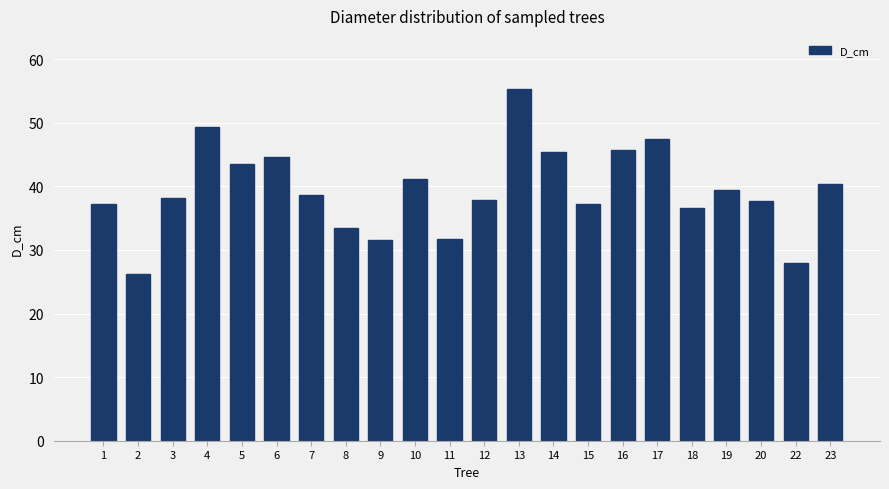

How many data points does each series have?

22